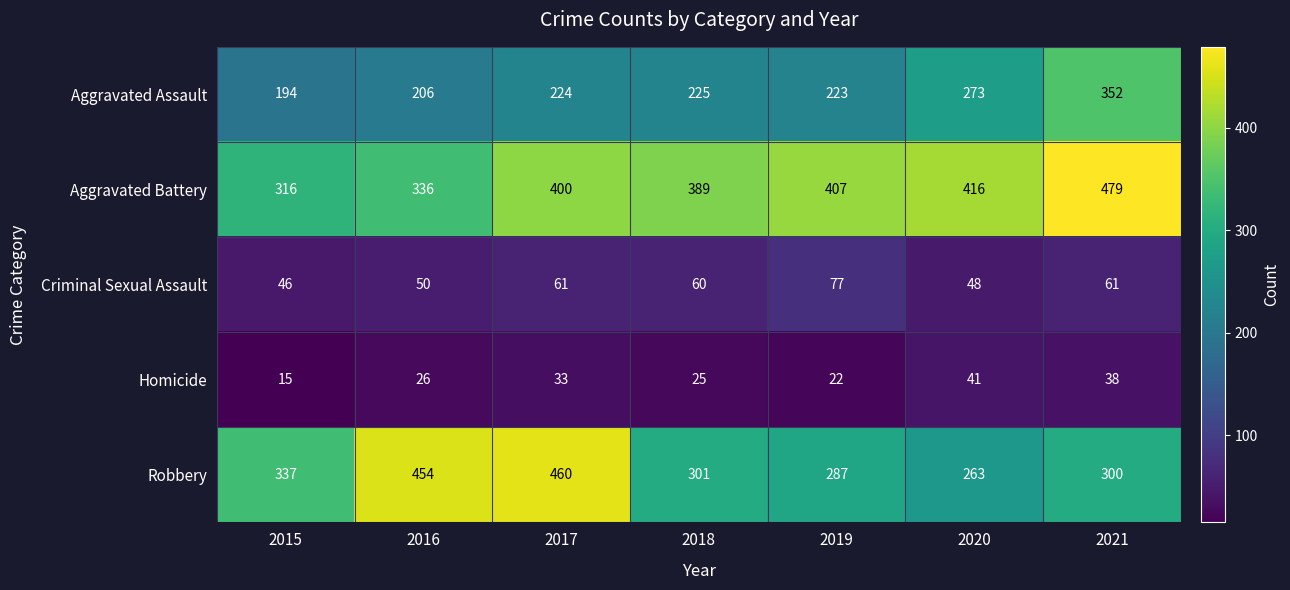

What is the total value across all series at 2018?

1000